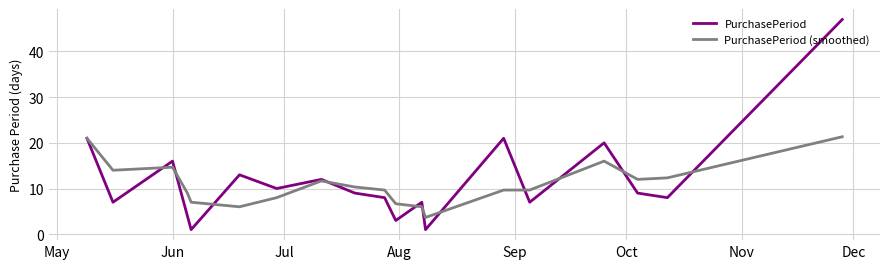

What are all the series names shown in the legend?

PurchasePeriod, PurchasePeriod (smoothed)